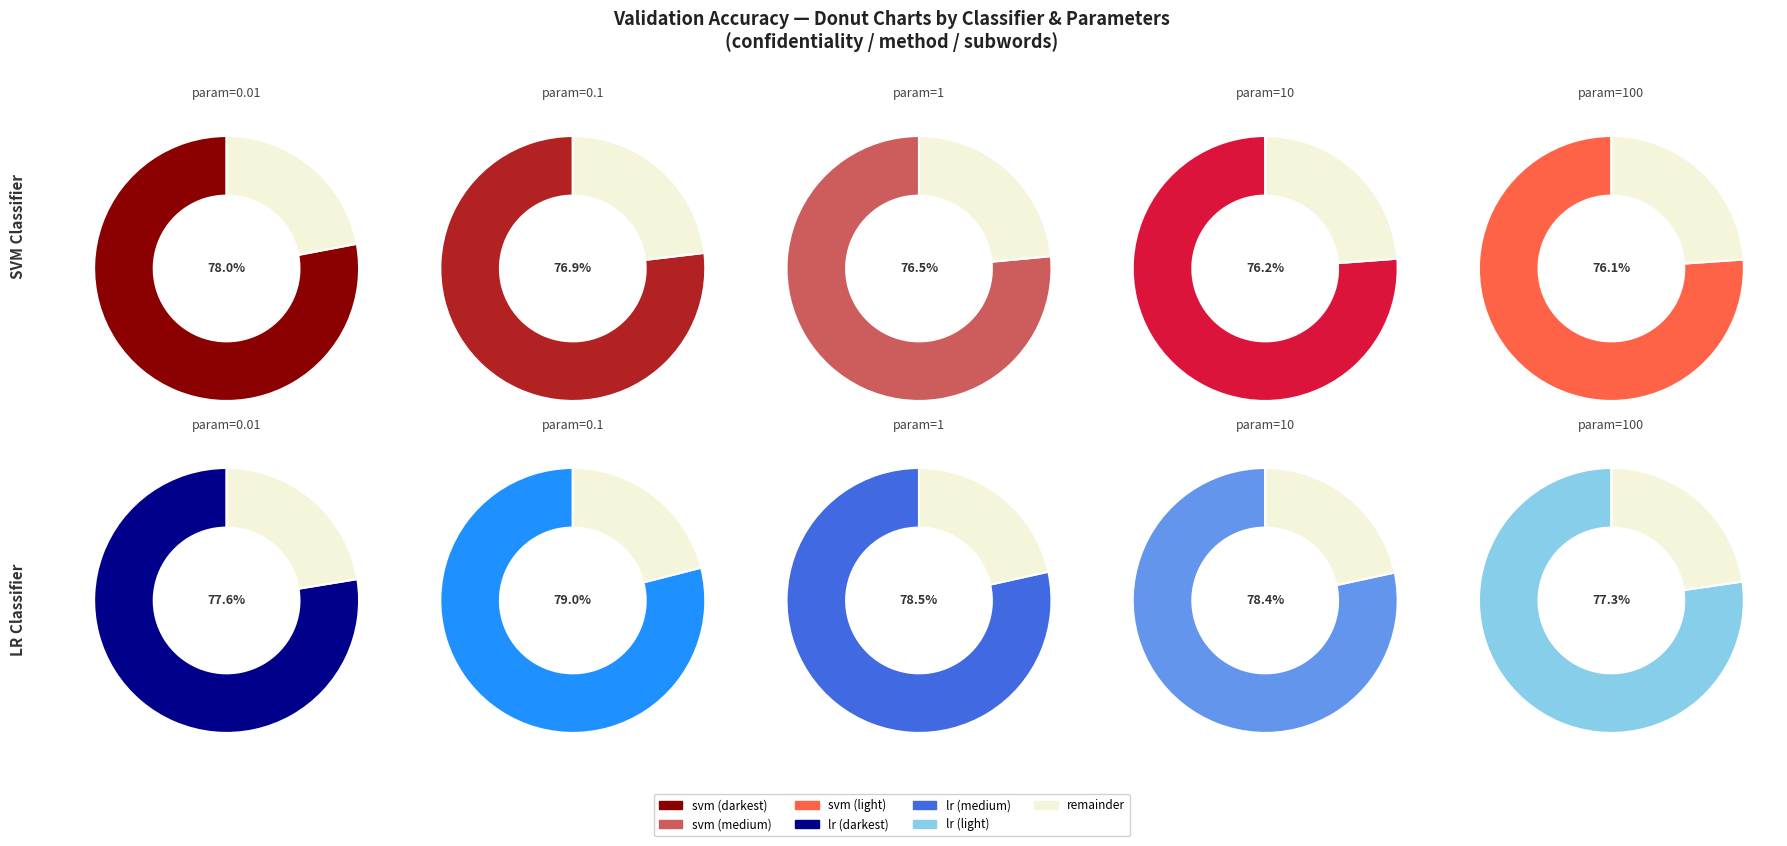

Does 0.01 account for over 50% of the chart?

No